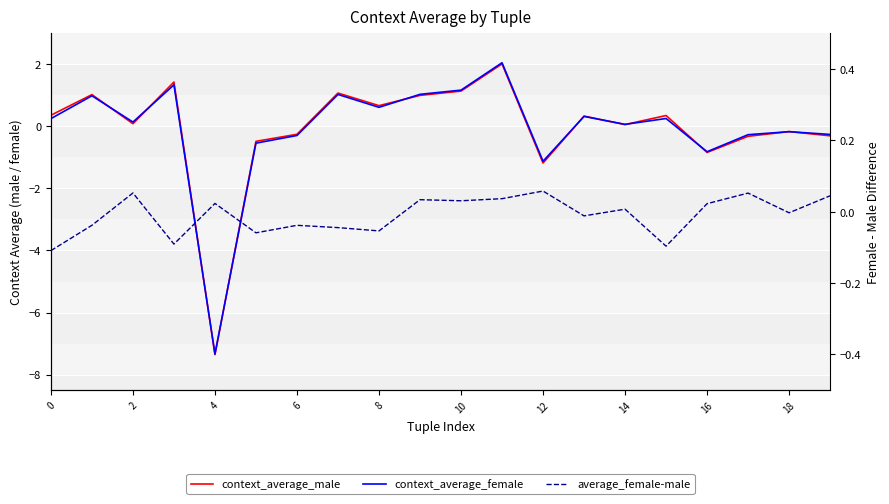

Where is the first local minimum for context_average_female?

2